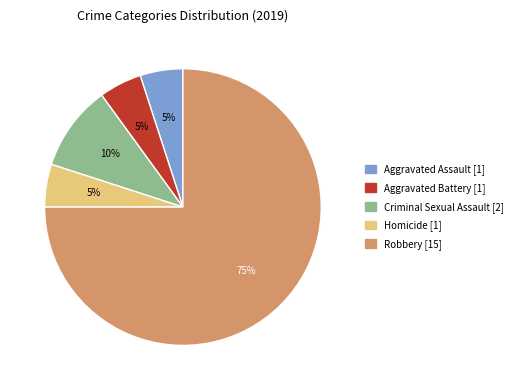

True or false: Homicide accounts for 15% of the total.

False